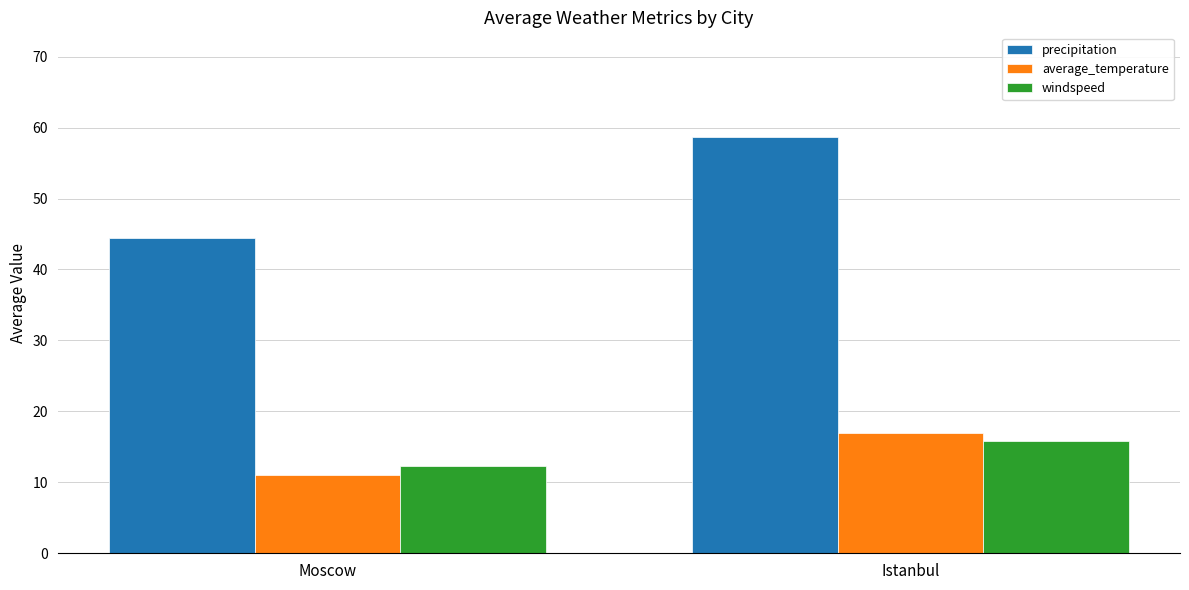

How many values in the average_temperature series exceed 16?

1